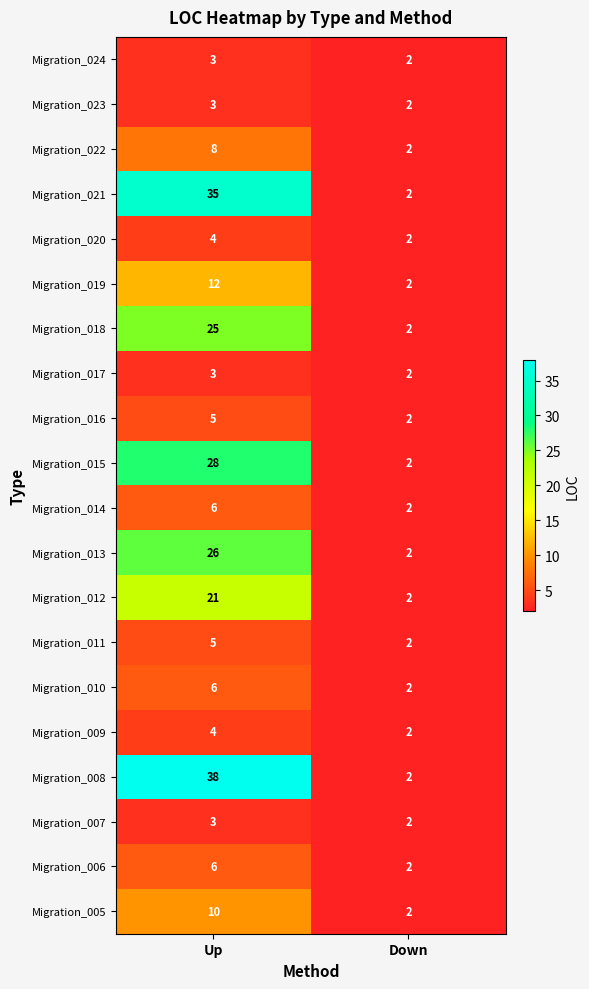

Which series changed the most between Up and Down?

Migration_008